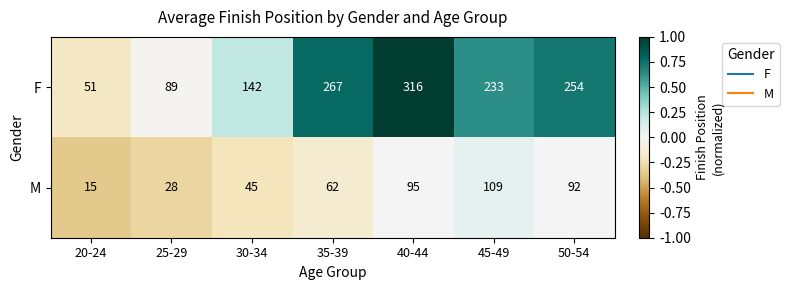

What is the difference between the F values at 50-54 and 20-24?

203